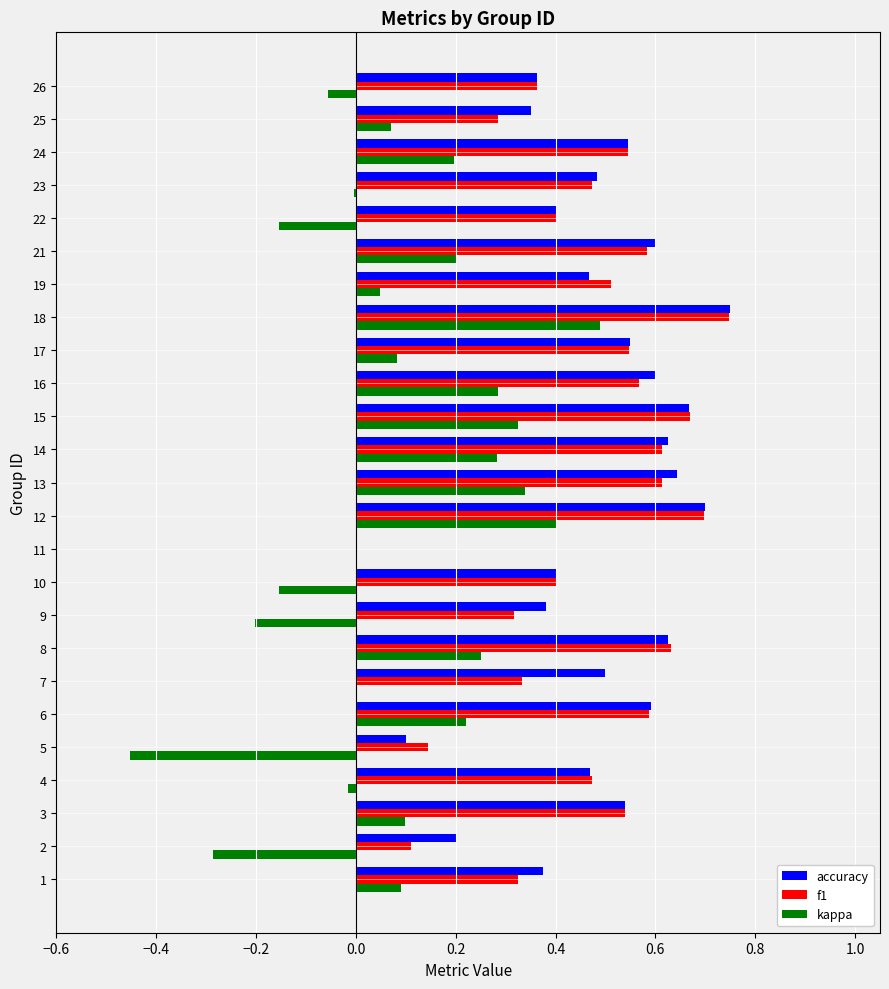

Which series changed the most between 1 and 8?

f1